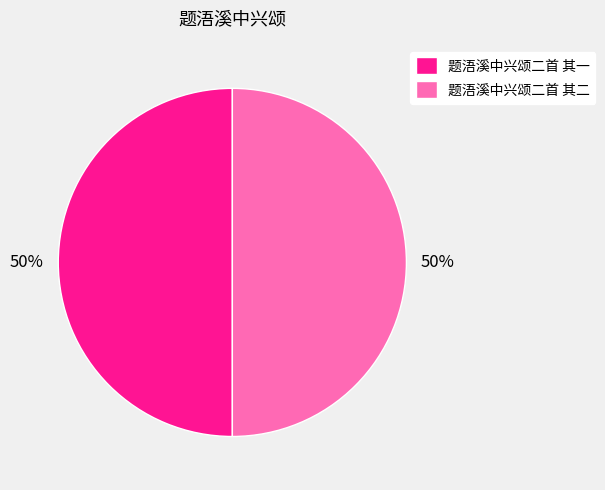

Count the number of slices in the pie.

2